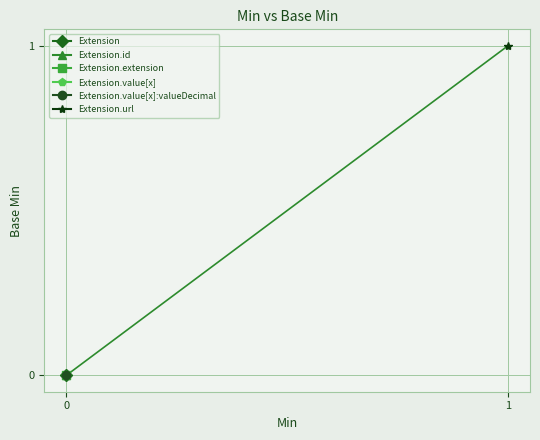

Between Min=0 and Min=1, which series saw the biggest shift?

Extension